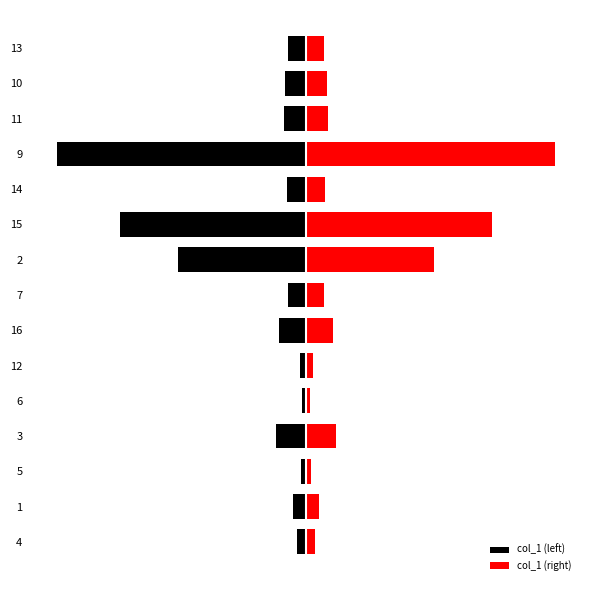

What are all the series names shown in the legend?

col_1 (left), col_1 (right)